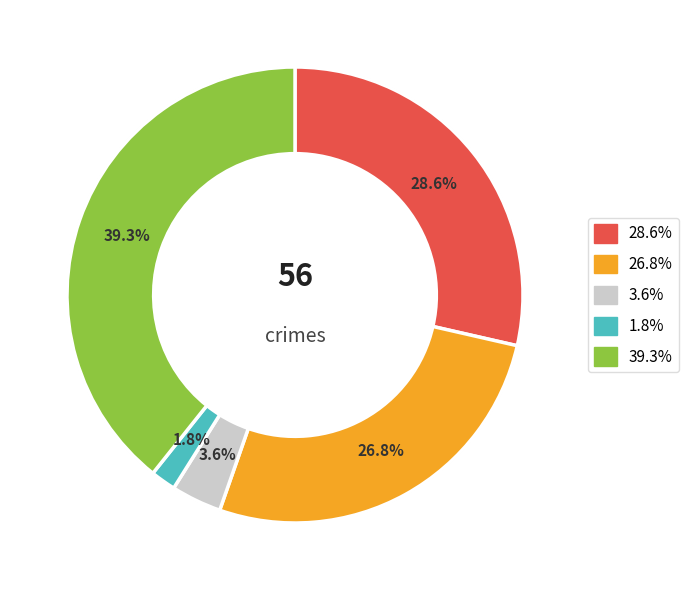

What percentage is NOT represented by Aggravated Assault?

71.4%